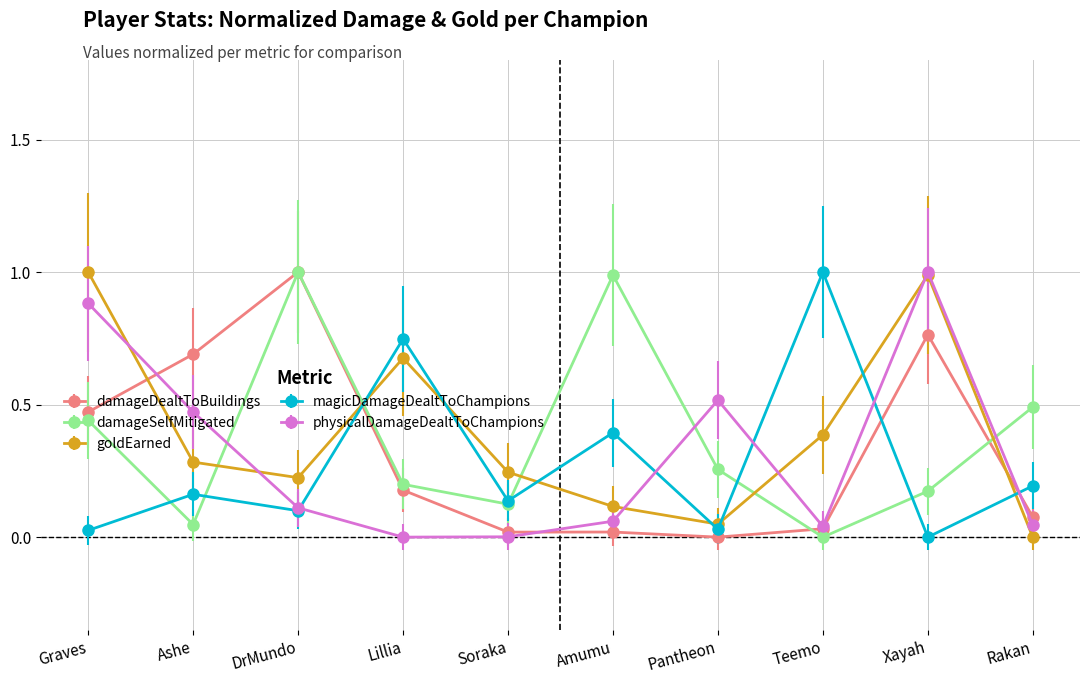

Where do damageSelfMitigated and goldEarned first cross each other?

Ashe and DrMundo